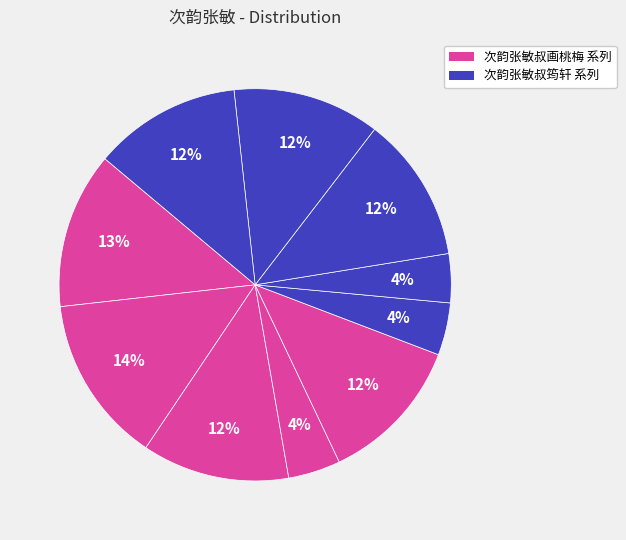

How many slices are in this pie chart?

10